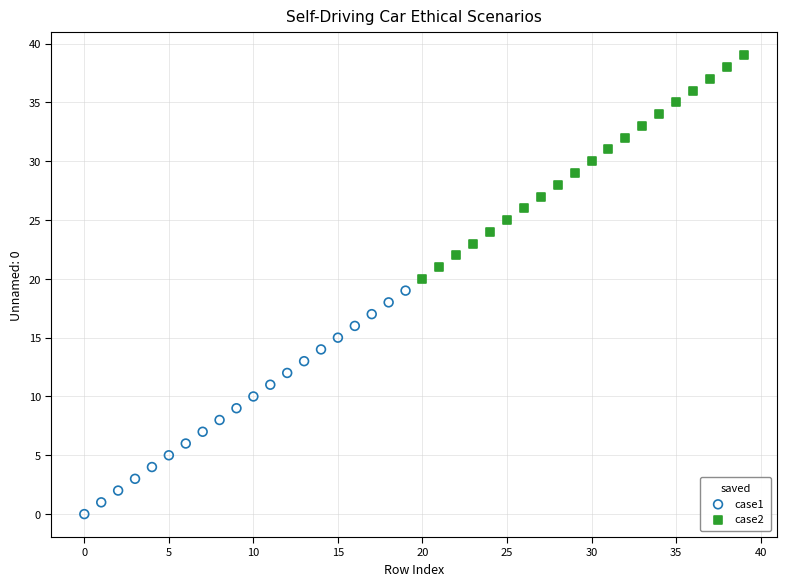

Which series reaches the maximum Y coordinate?

case2